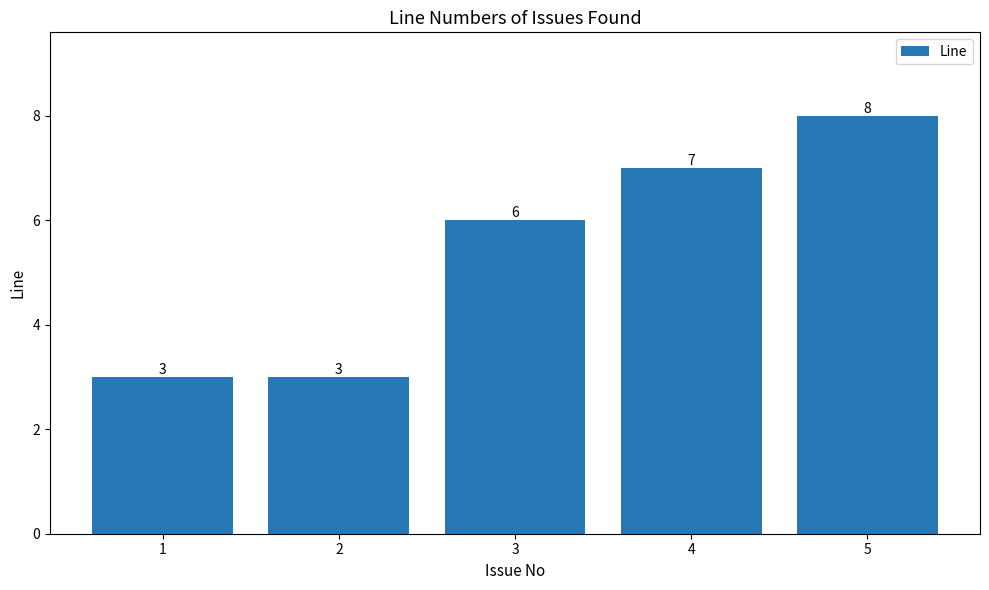

Reading right to left, extract all data points from this chart.

8	7	6	3	3